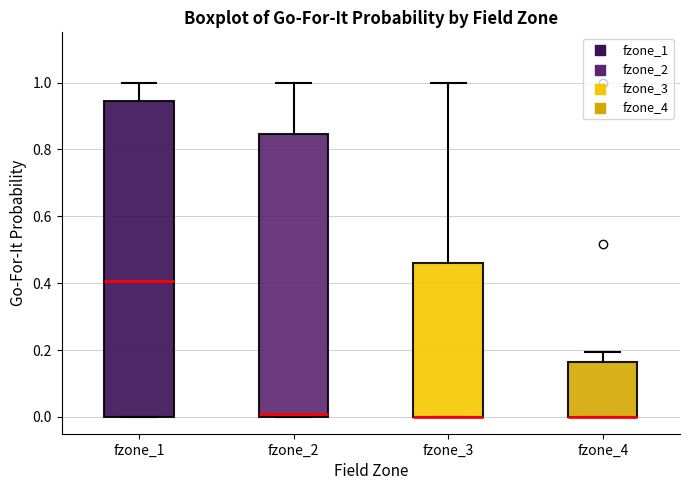

Where does the upper whisker of the box for fzone_4 end on the y-axis? The values are not printed on the chart, so give them approximately, as read against the axis.

0.20